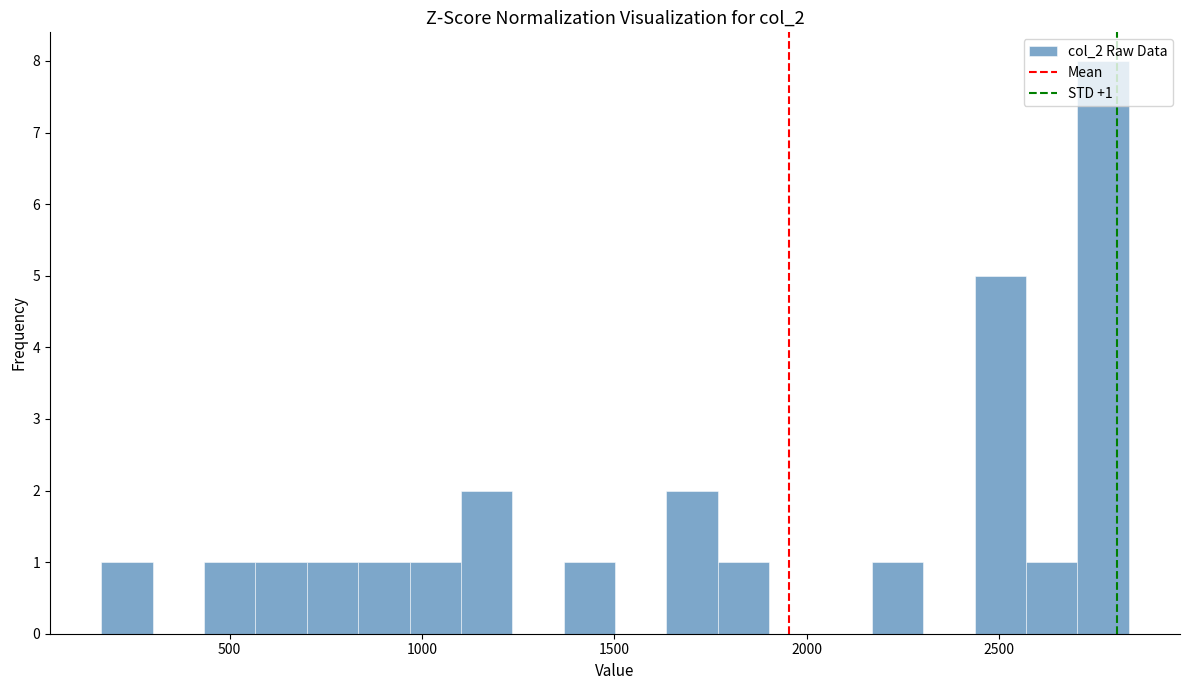

Around what value on the x-axis is the tallest bar? Give the approximate position of its centre, as read against the axis.

2750